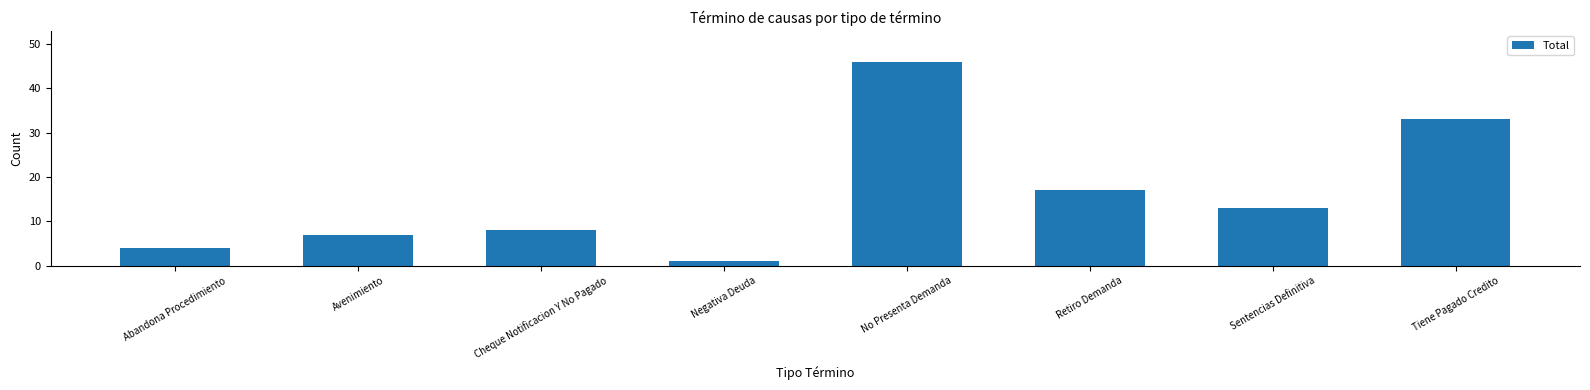

What is the label of the 4th bar from the left?

Negativa Deuda